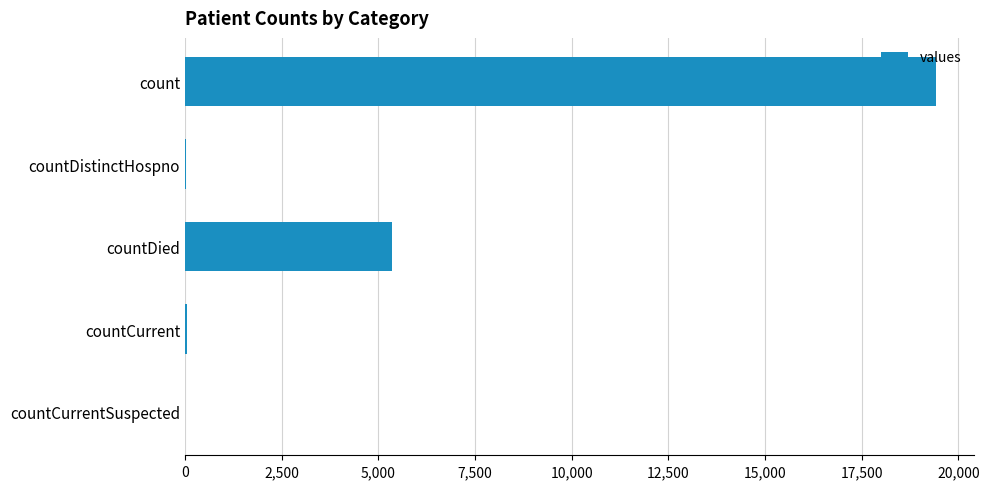

Are the bars horizontal?

Yes